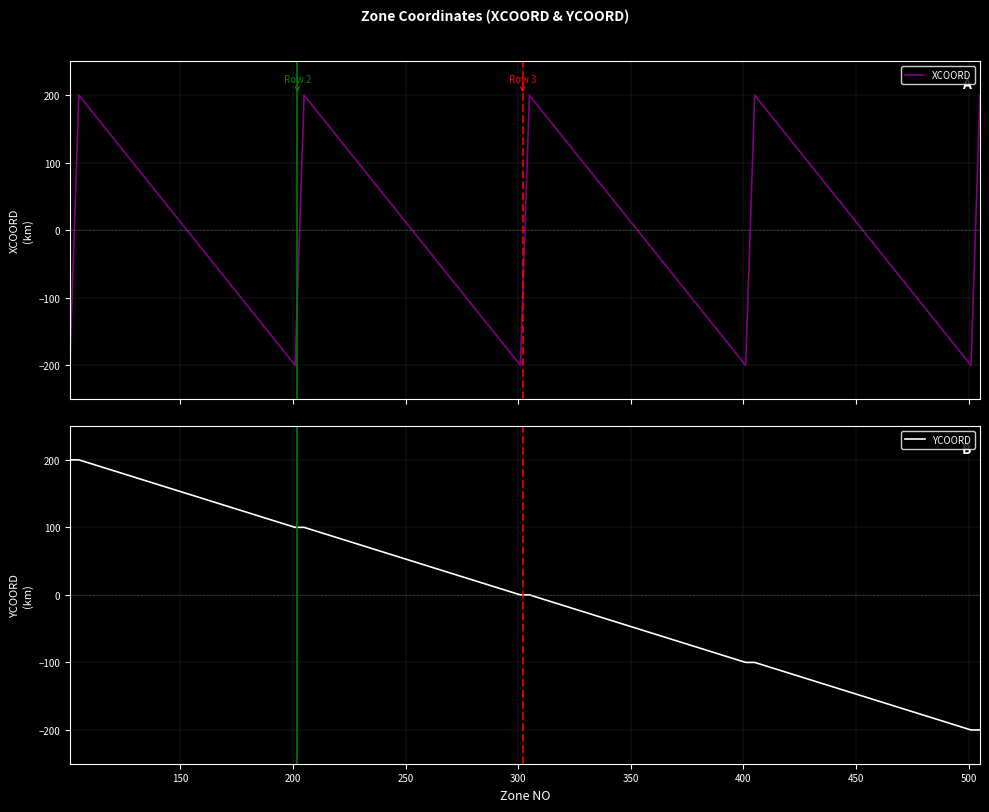

What is the lowest value of the YCOORD series?

-200